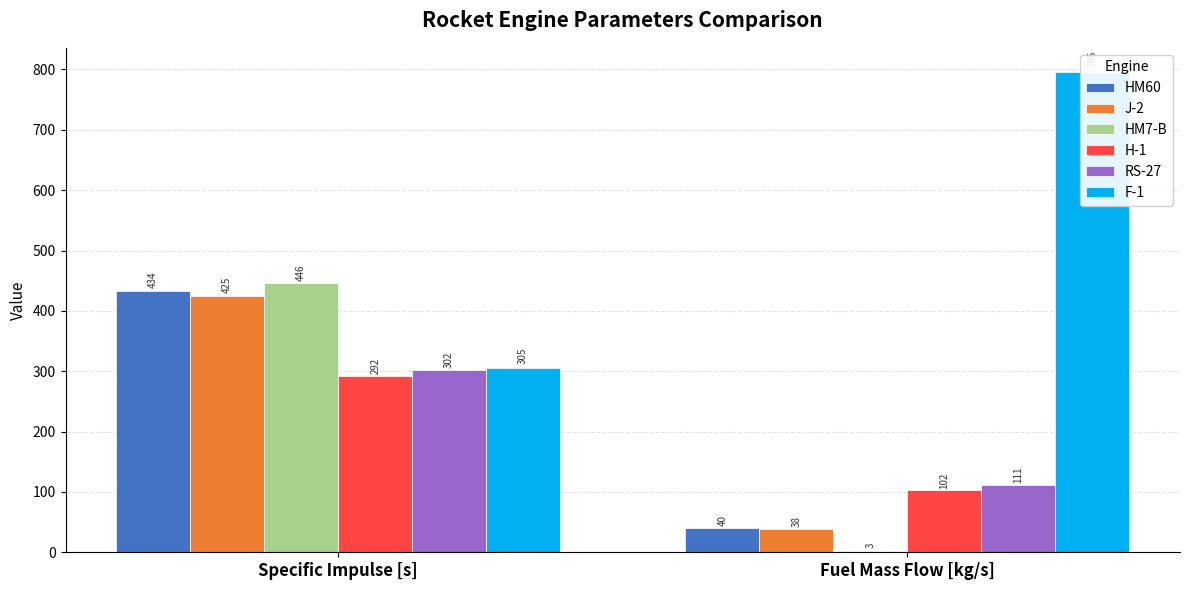

What is the total value across all series at Fuel Mass Flow [kg/s]?

1090.2